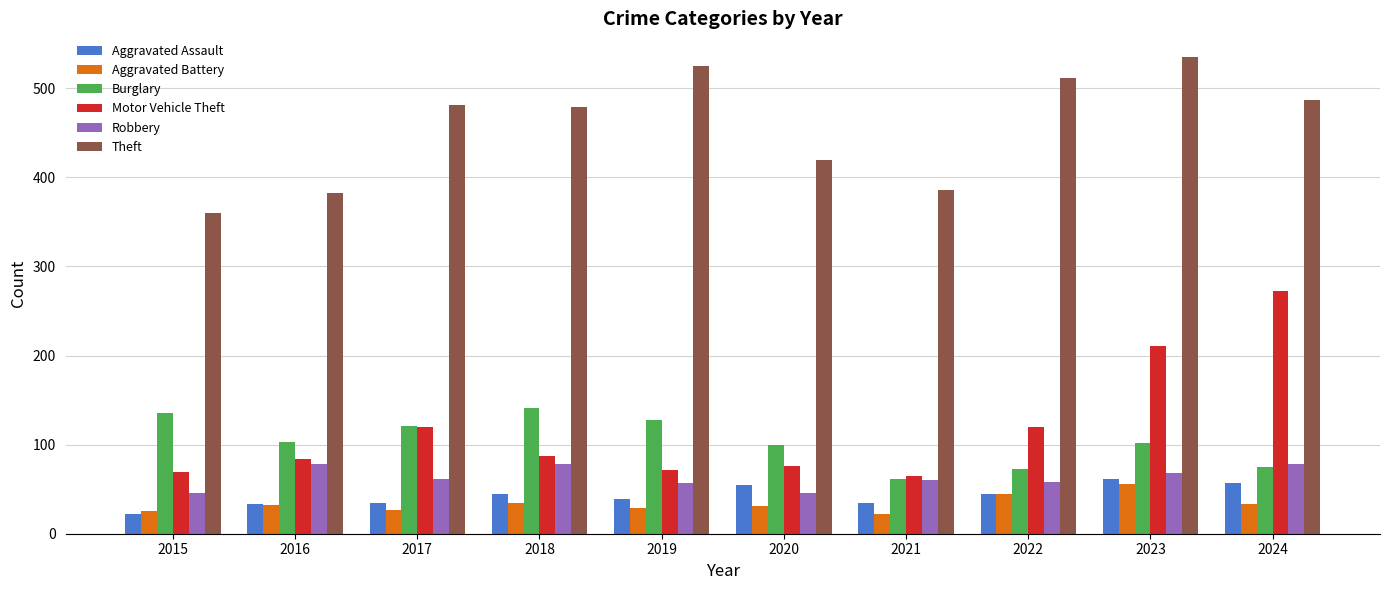

Which series has the widest spread of values?

Motor Vehicle Theft